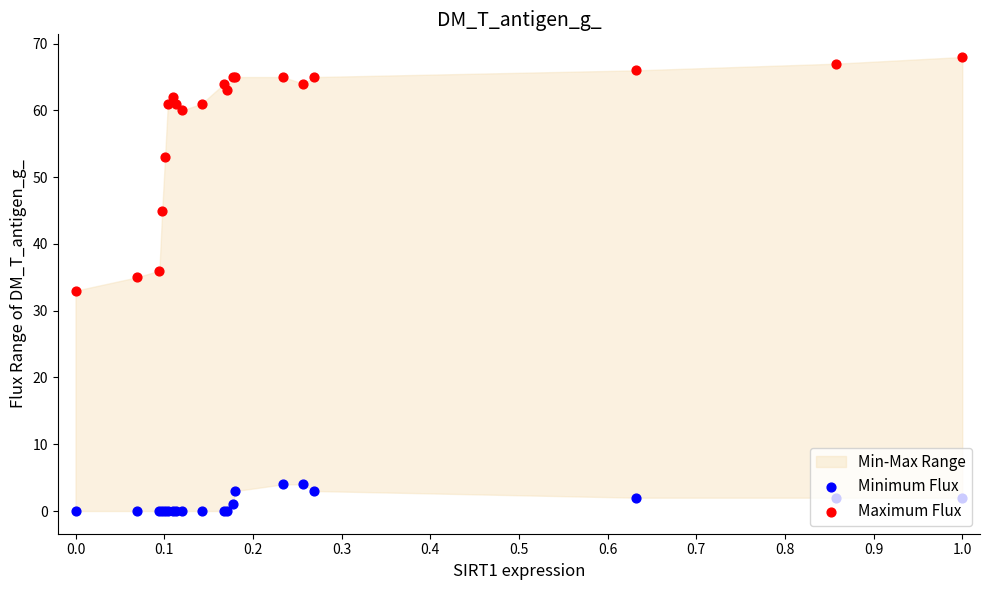

Which series has the widest spread of Y values?

Maximum Flux